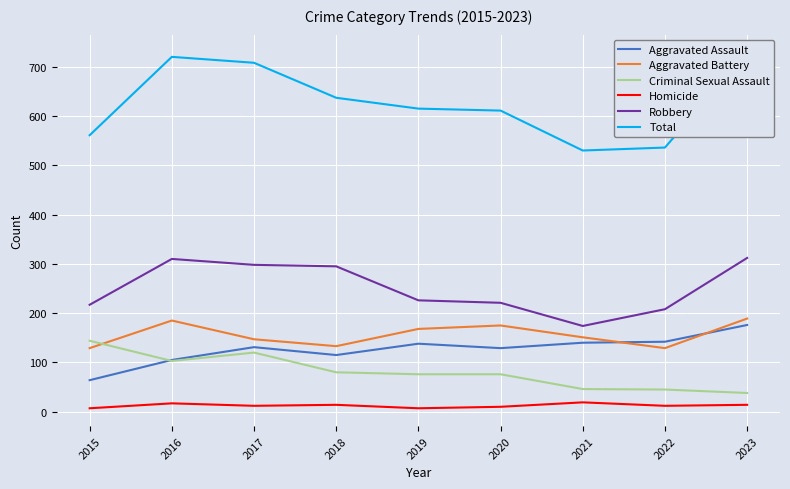

How many interior local valleys does the Robbery series have?

1